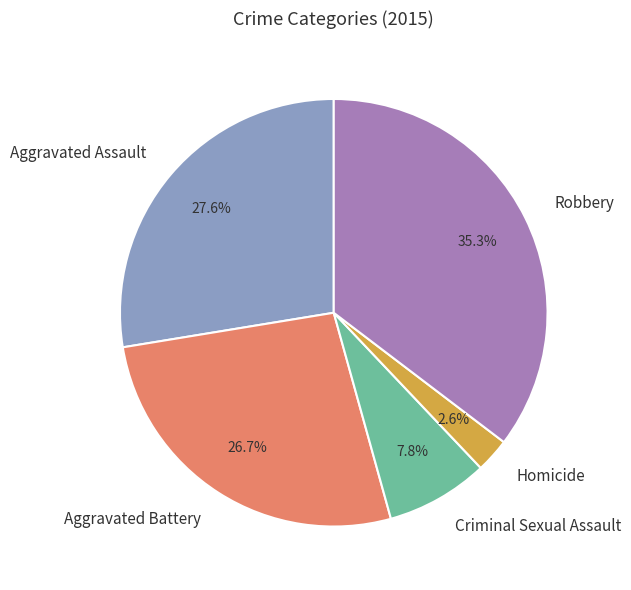

How many segments does this pie chart have?

5